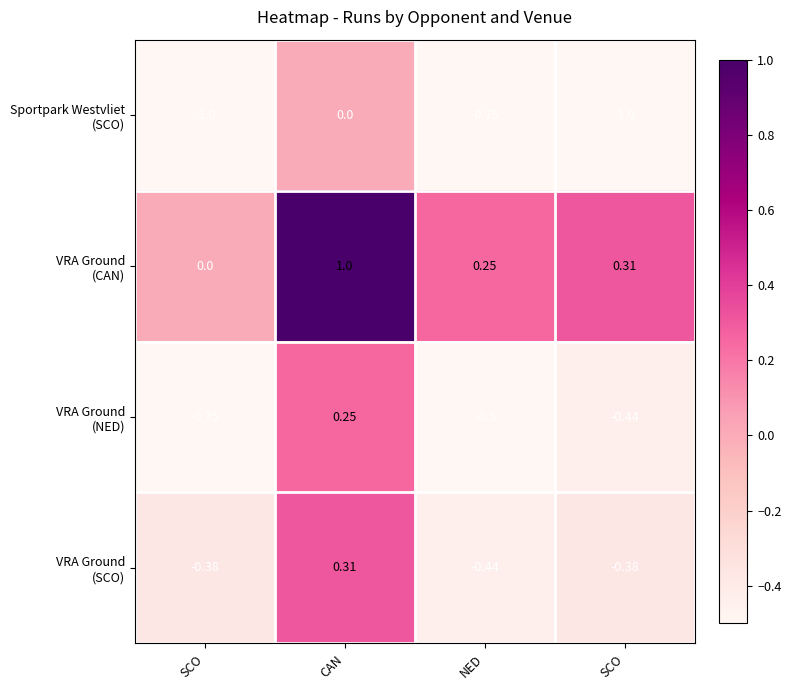

How many series are shown in this chart?

4